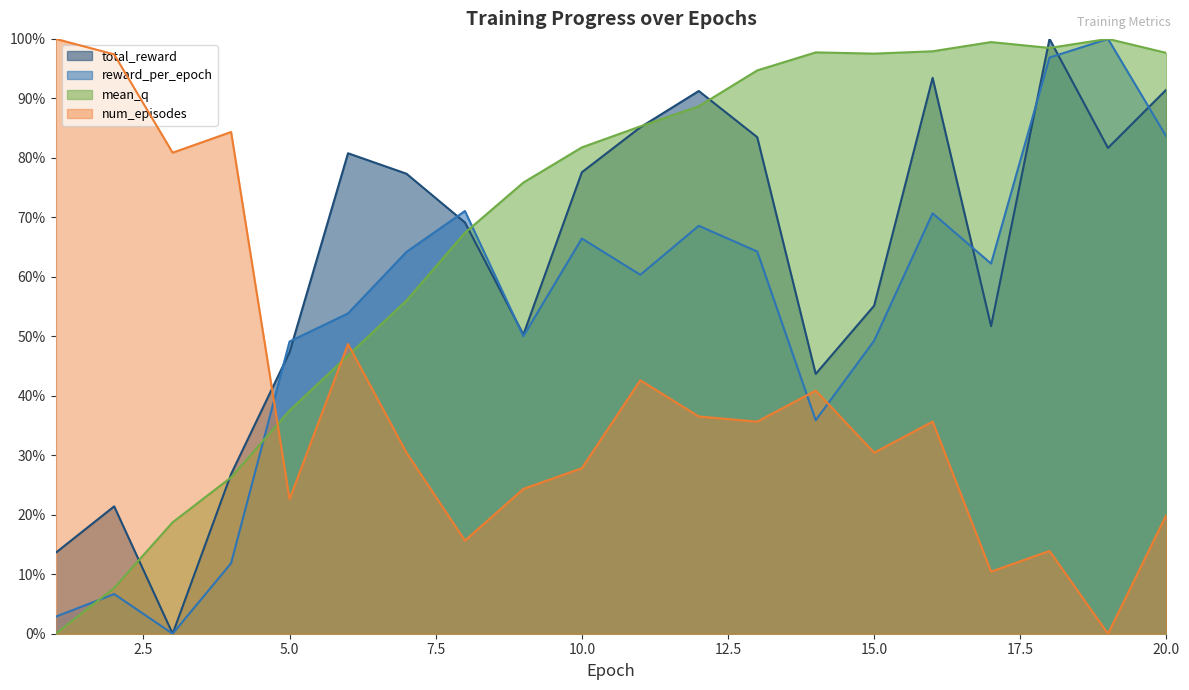

Rank the series by their average value, from highest to lowest.

mean_q, total_reward, reward_per_epoch, num_episodes